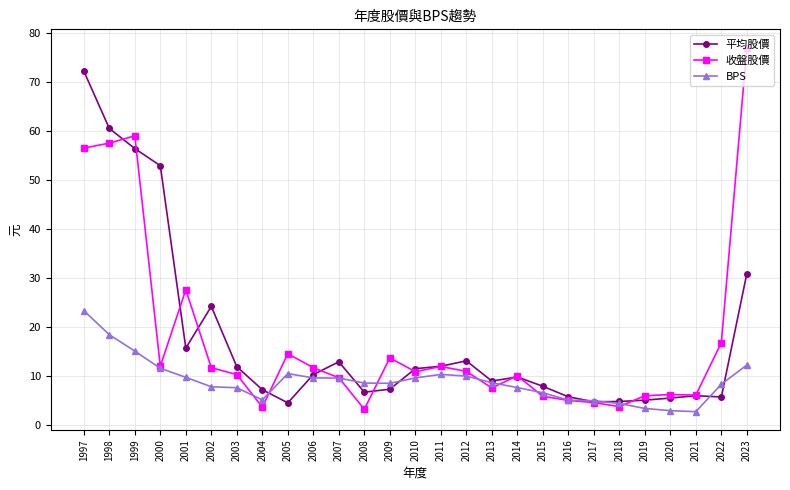

What is the difference between the maximum and minimum values in the BPS series?

20.6